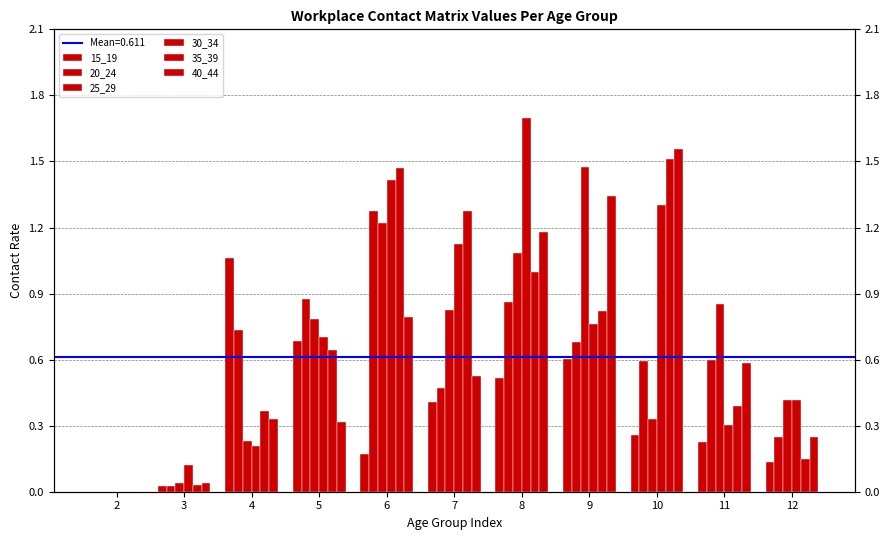

What is the spread (max minus min) of values at 9?

0.9